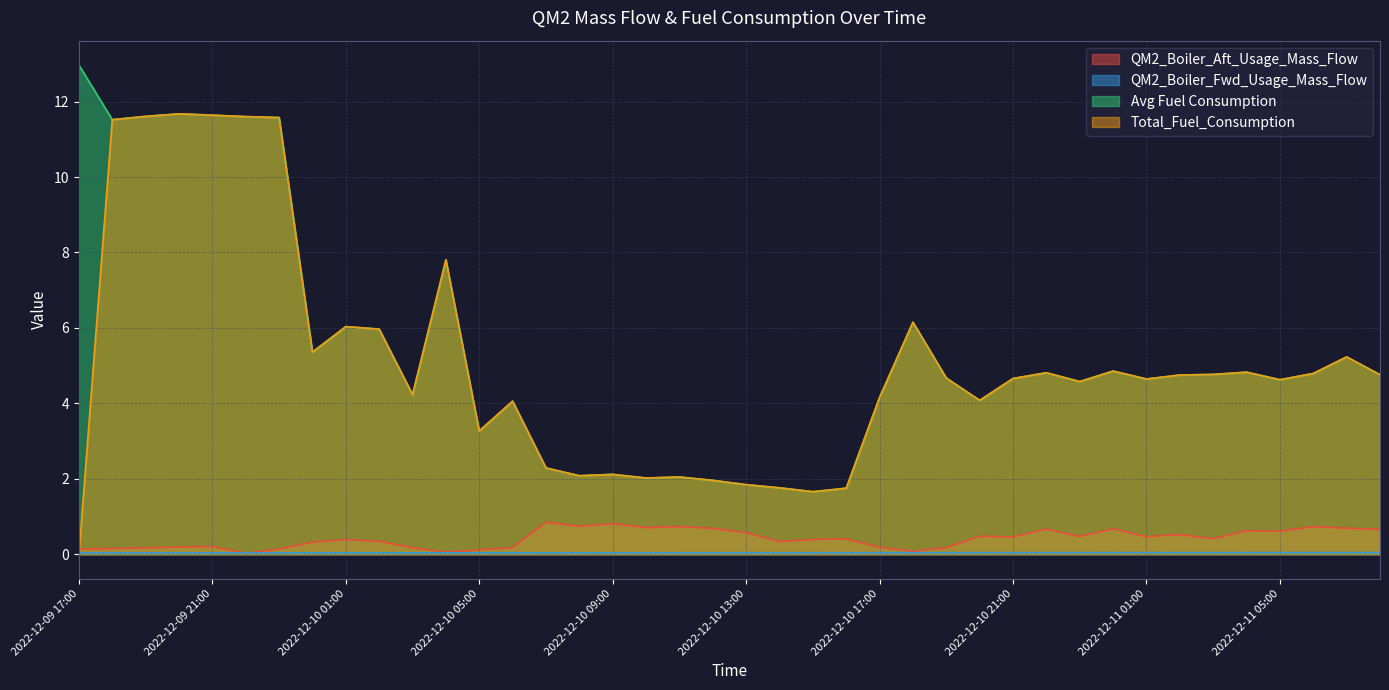

Is the value of QM2_Boiler_Fwd_Usage_Mass_Flow at 2022-12-10 07:00 greater than the value of QM2_Boiler_Aft_Usage_Mass_Flow at 2022-12-11 01:00?

No